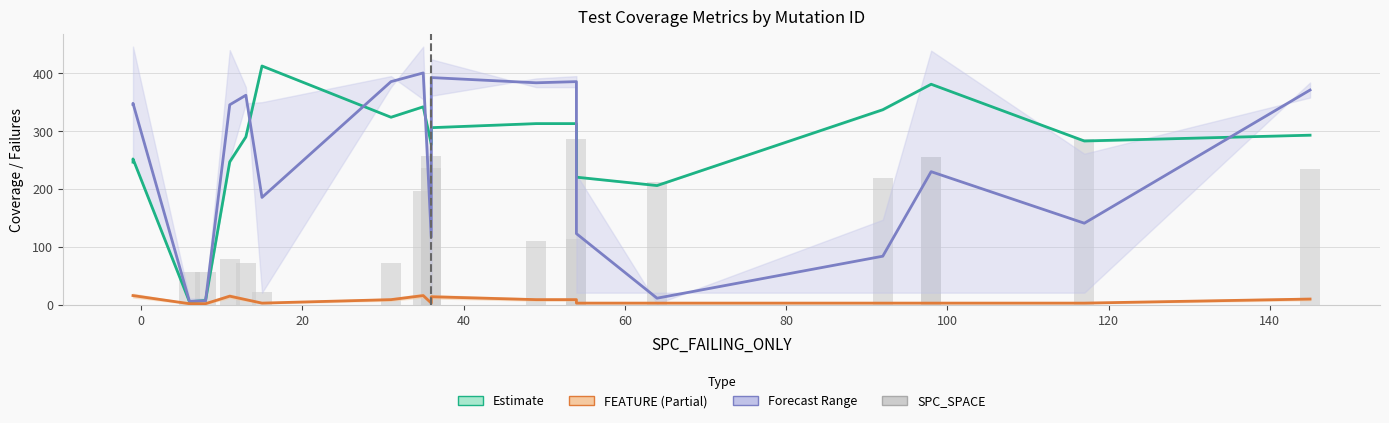

Is the value of Estimate at 160 greater than the value of SPC_SPACE at 120?

Yes